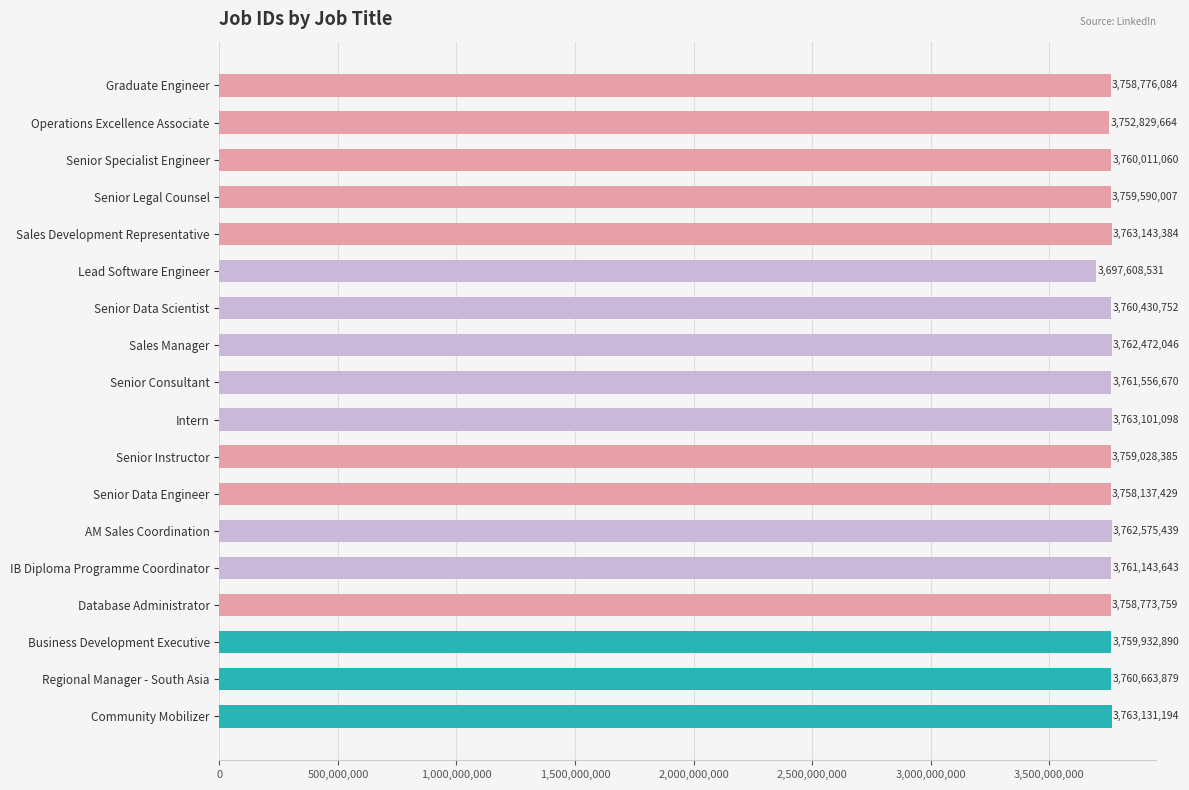

At which label is the value closest to 3730375957?

Operations Excellence Associate